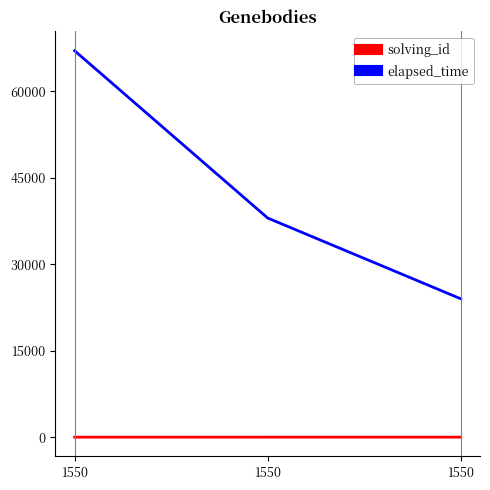

At which label does elapsed_time reach its minimum?

1550